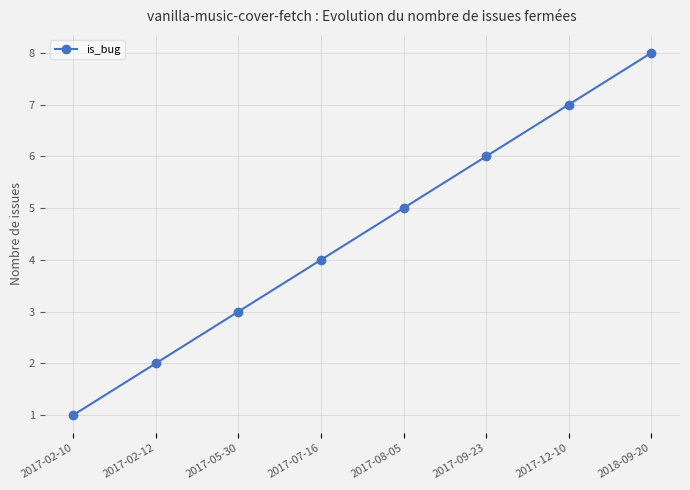

What is the change in value from 2017-05-30 to 2017-09-23?

+3